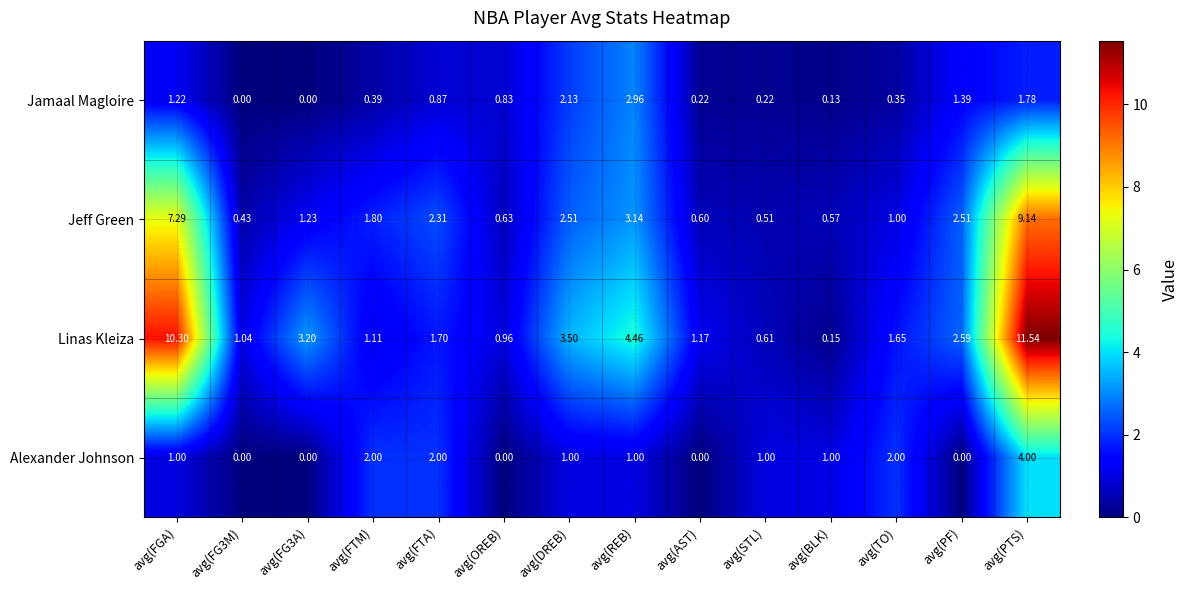

Between avg(REB) and avg(PTS), which series saw the biggest shift?

Linas Kleiza